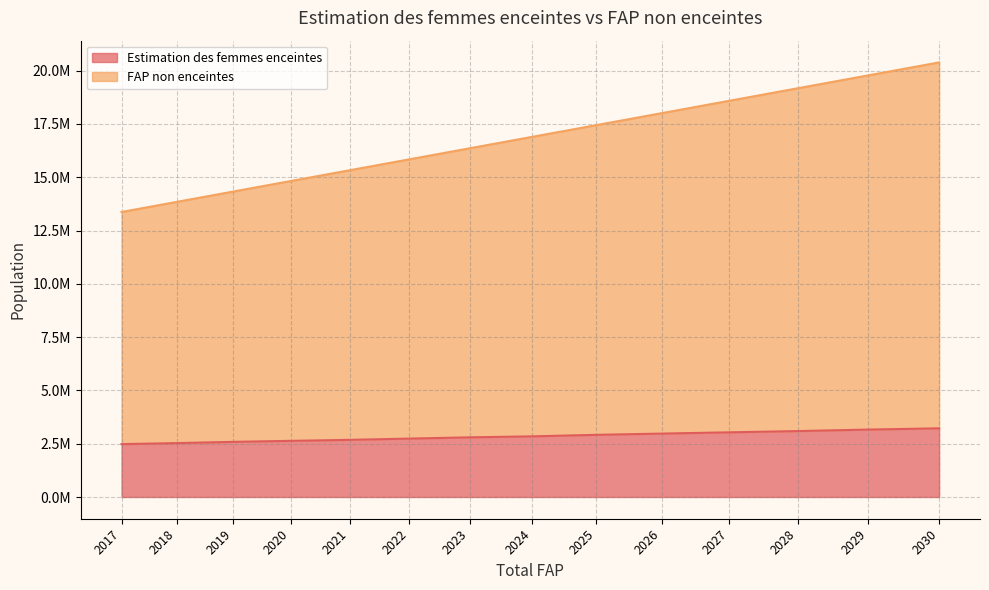

At which category is the sum across all series the highest?

2030